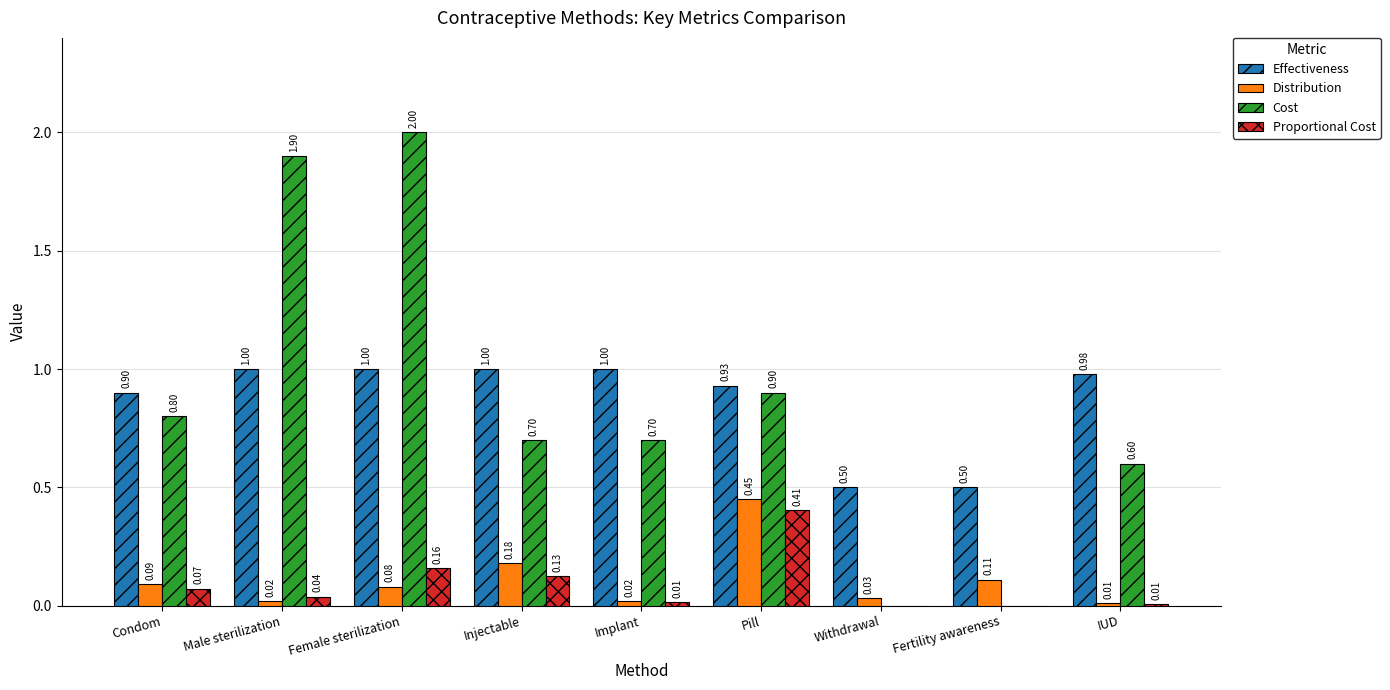

At which category is the sum across all series the highest?

Female sterilization